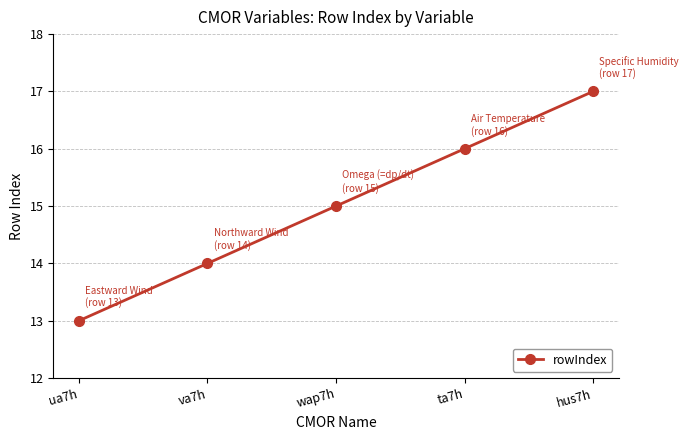

What is the smallest value displayed?

13